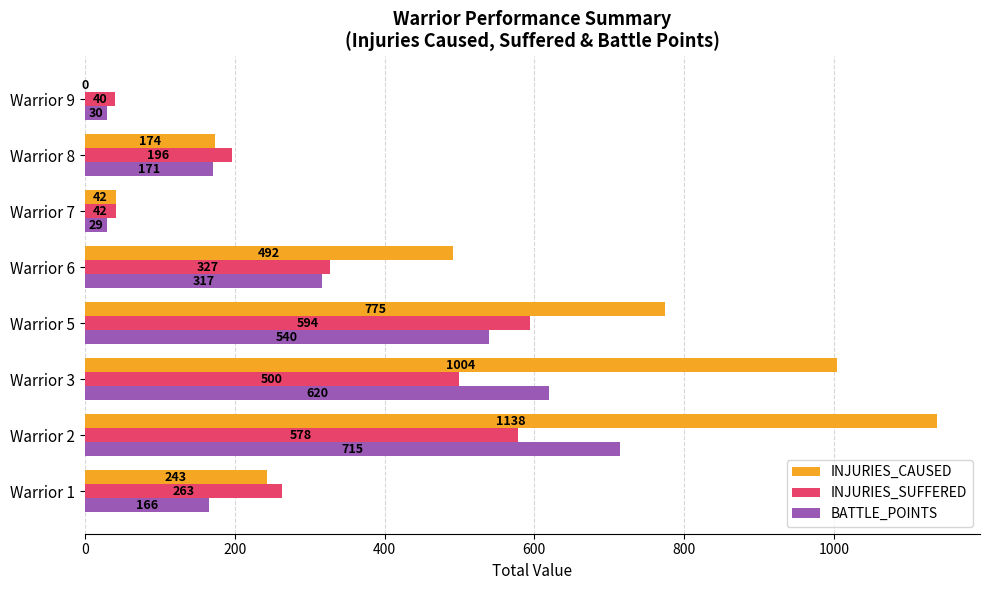

At which label is INJURIES_SUFFERED closest to 317?

Warrior 6